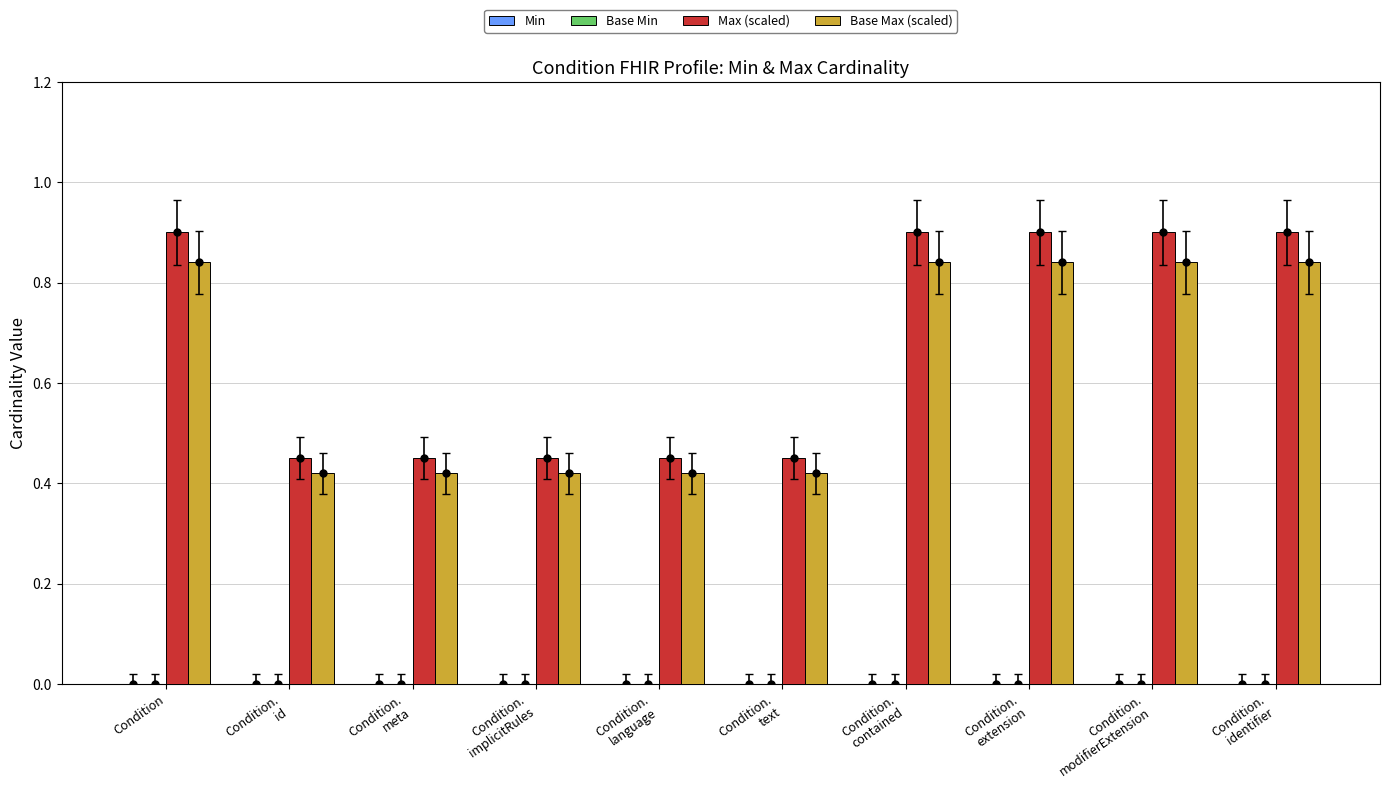

True or false: Max (scaled) has a value of 0.5 at Condition.
id.

True